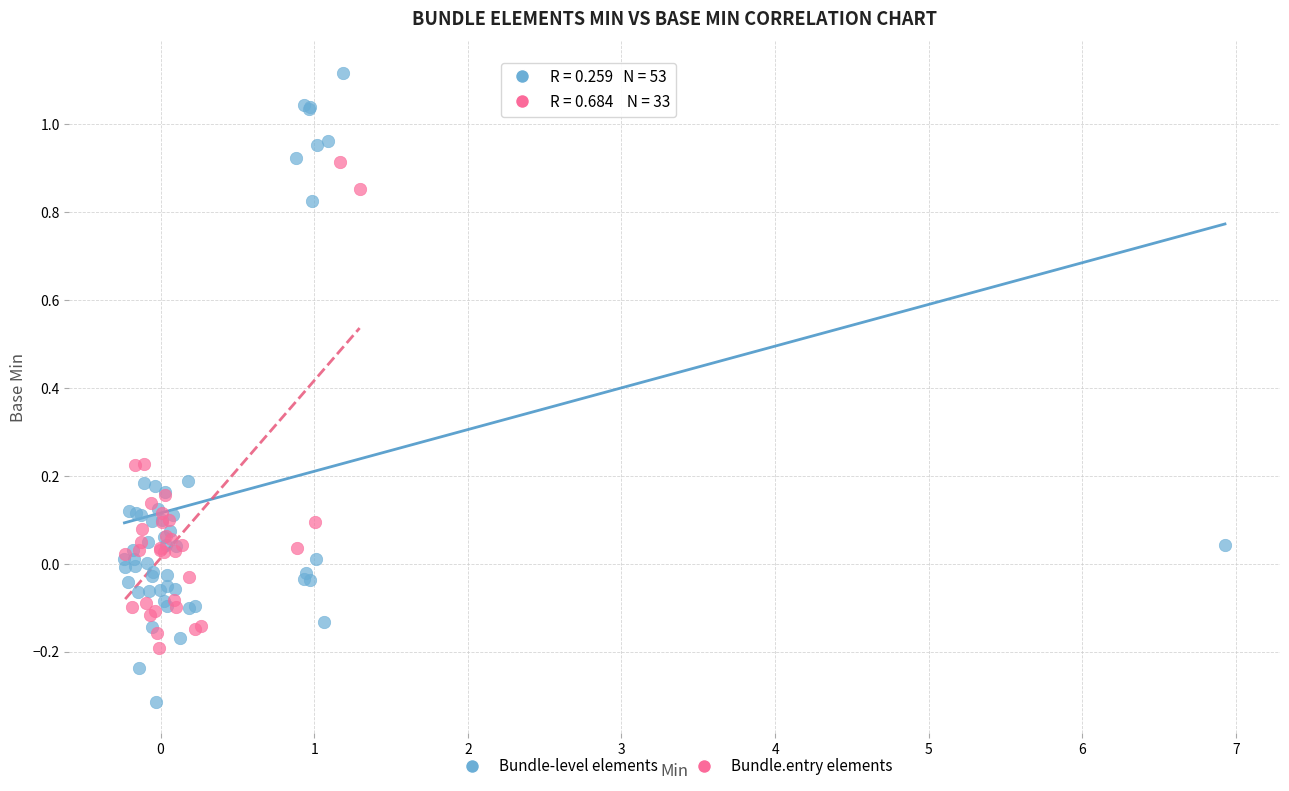

What are all the series names shown in the legend?

Bundle-level elements, Bundle.entry elements